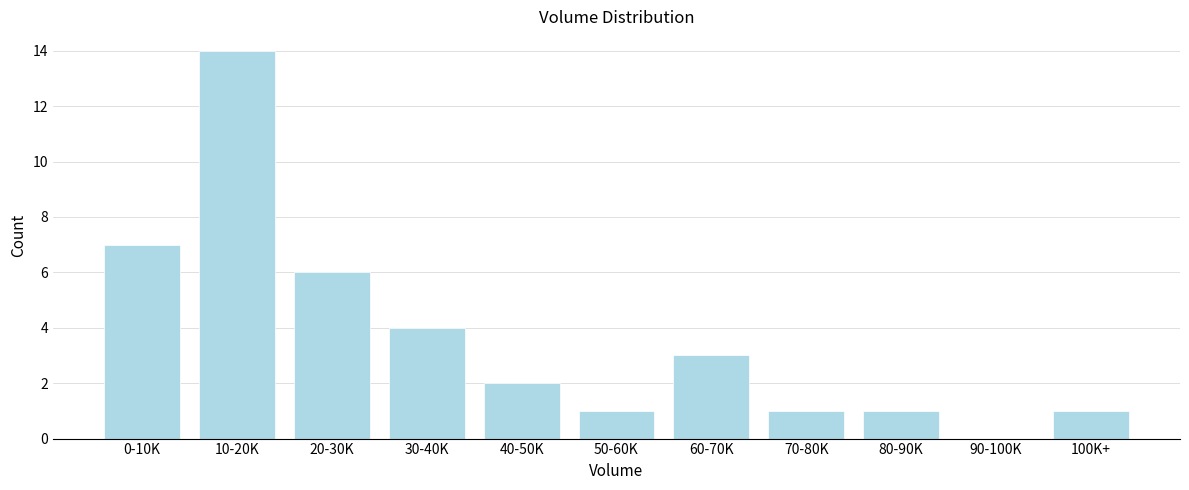

Reading right to left, extract all data points from this chart.

100K+=1	90-100K=0	80-90K=1	70-80K=1	60-70K=3	50-60K=1	40-50K=2	30-40K=4	20-30K=6	10-20K=14	0-10K=7